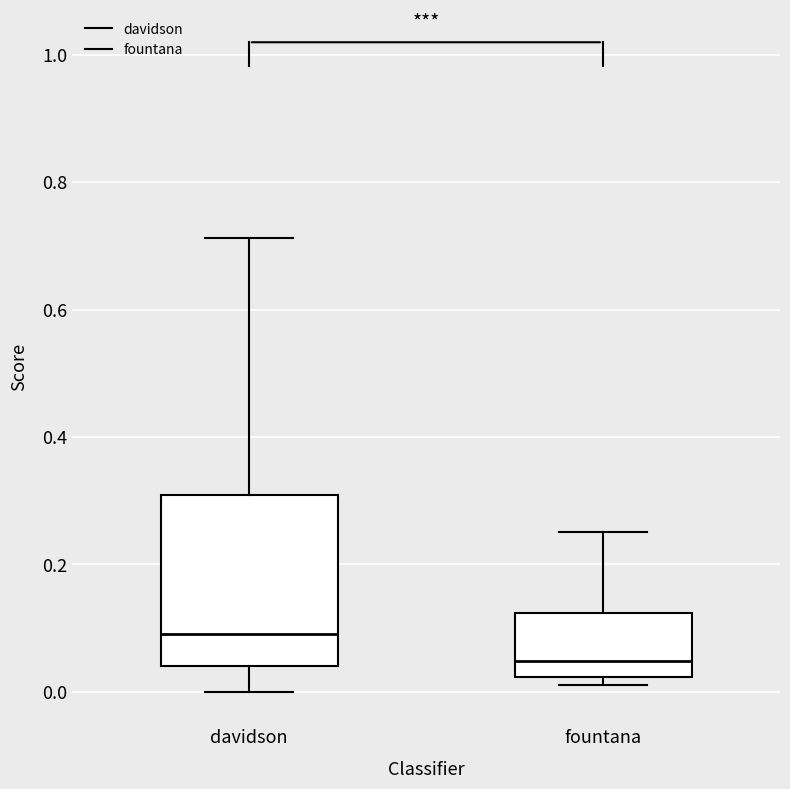

Which box's median line is the highest?

davidson